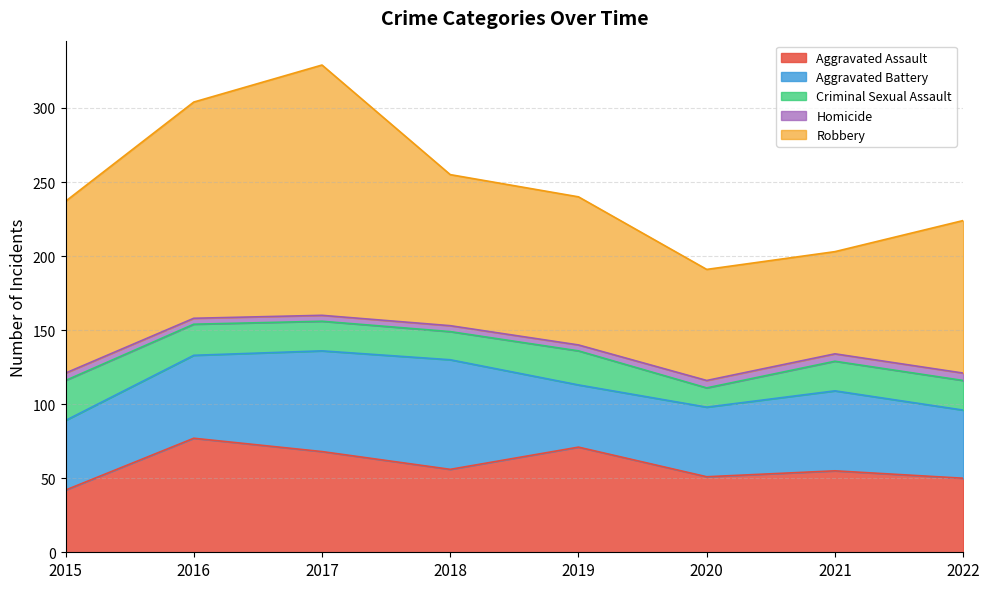

How many lines are shown in the chart?

5